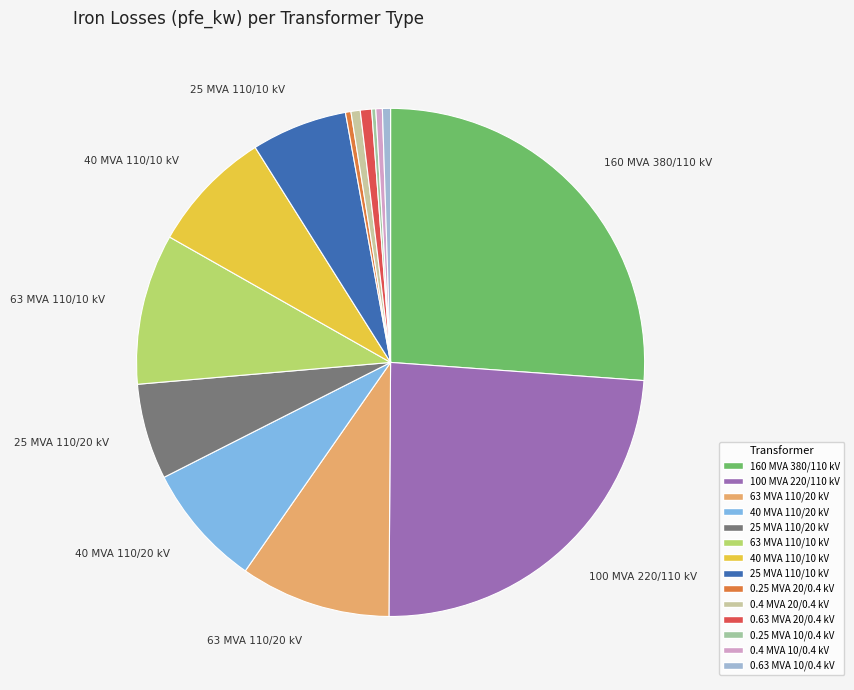

Count the number of slices in the pie.

14